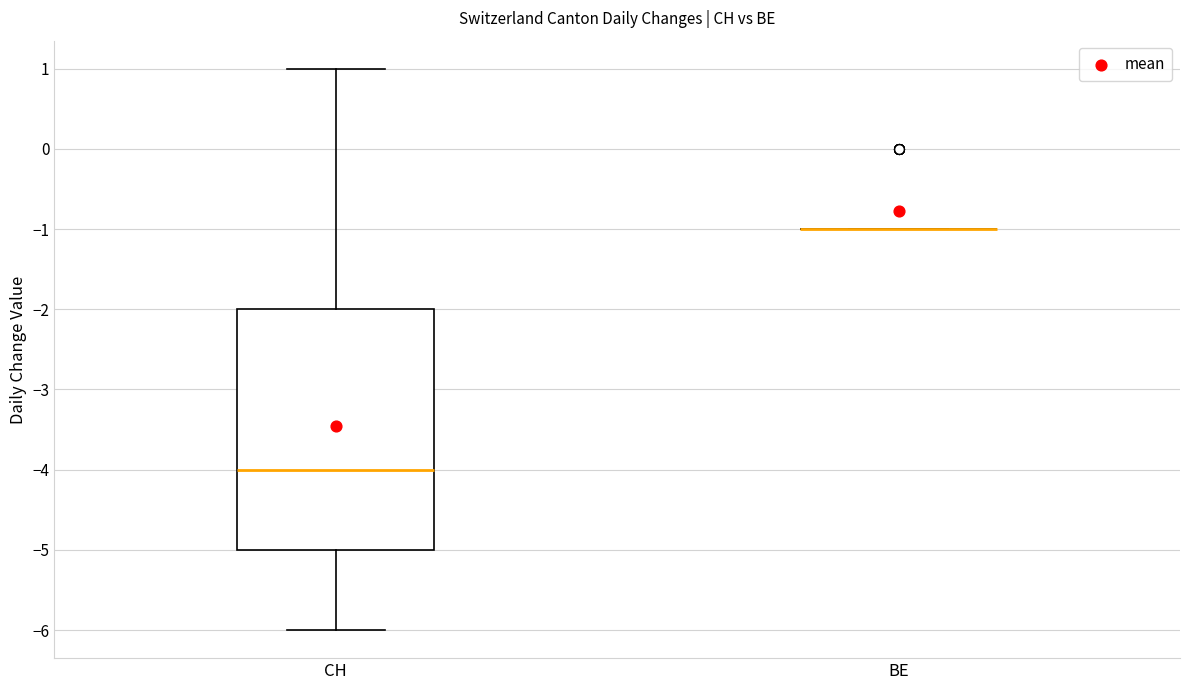

Reading left to right, read every box against the y-axis: the position of its median line, the range the box covers, and the ends of its whiskers. The values are not printed on the chart, so give them approximately, as read against the axis.

CH: median -4, box -5 to -2, whiskers -6 to 1
BE: box collapsed to a line at -1, whiskers -1 to -1